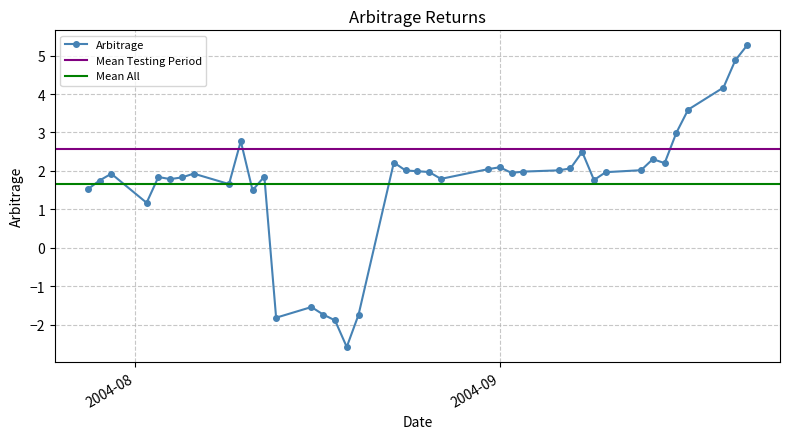

How many categories are shown in the chart?

40